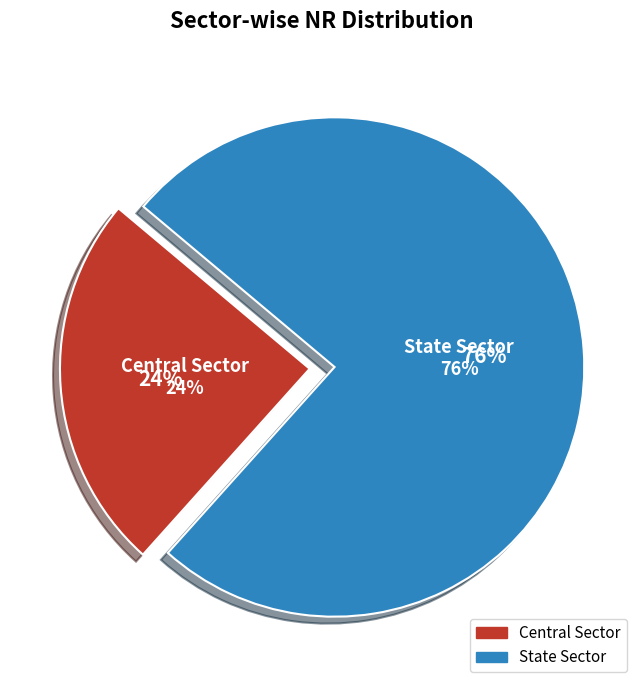

To the nearest percent, what portion does Central Sector represent?

24%